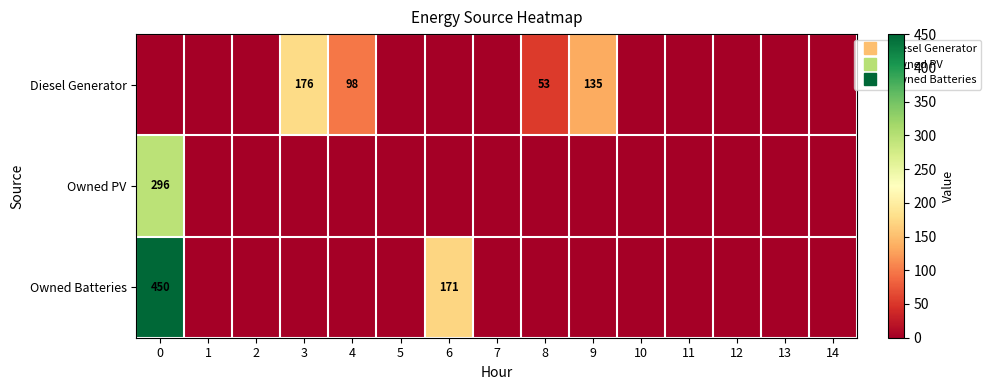

The row_1 series shows -138 at 6. True or false?

False